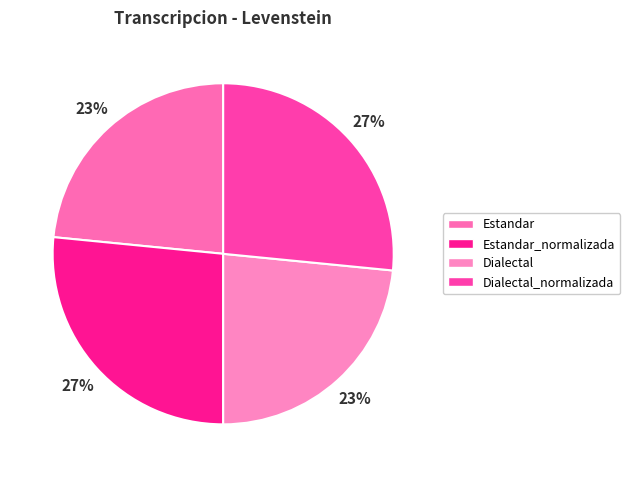

Is Estandar_normalizada the majority of the pie?

No